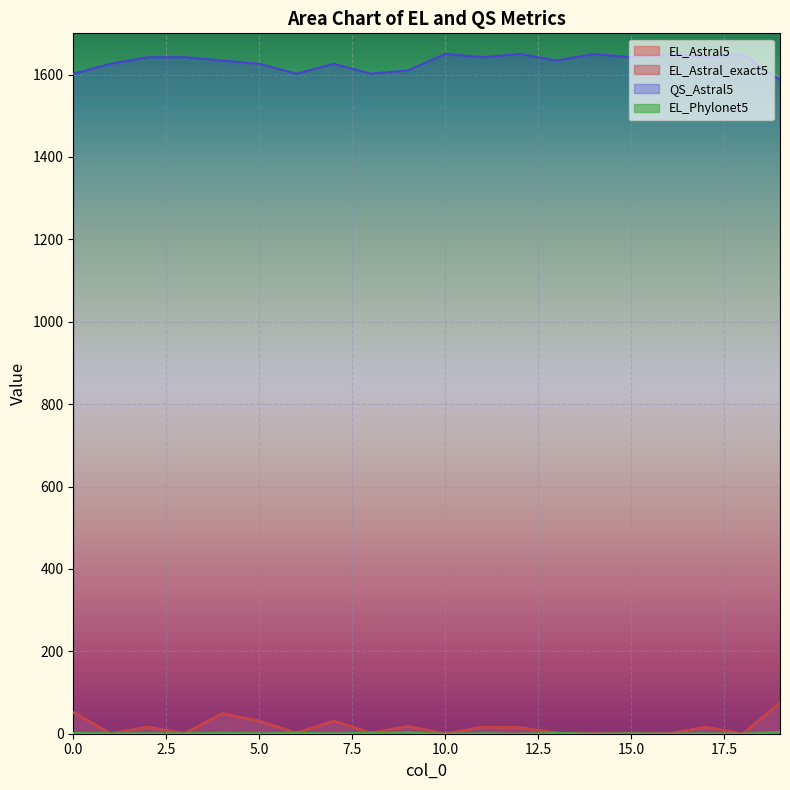

At which category does EL_Astral5 reach its first local valley?

1